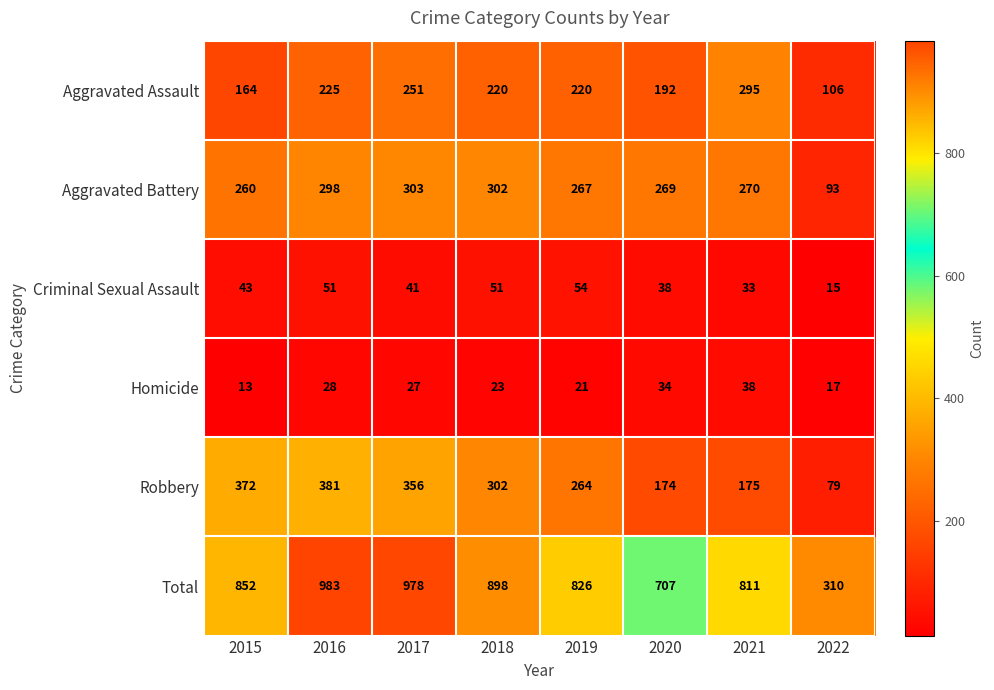

Count the number of data series in this chart.

6